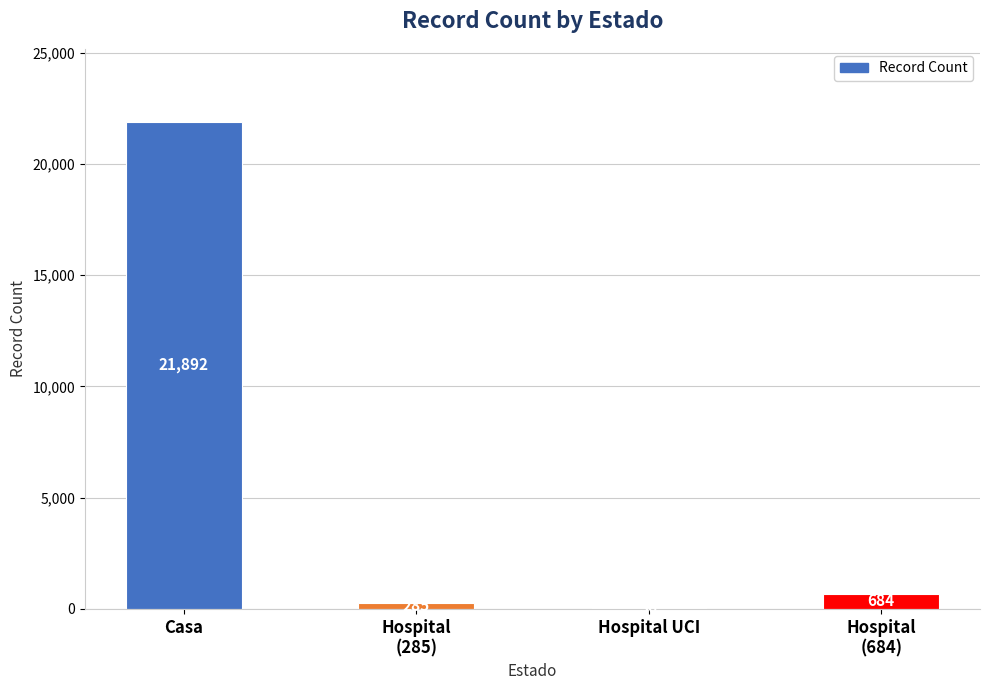

What is the sum of all values?

22897